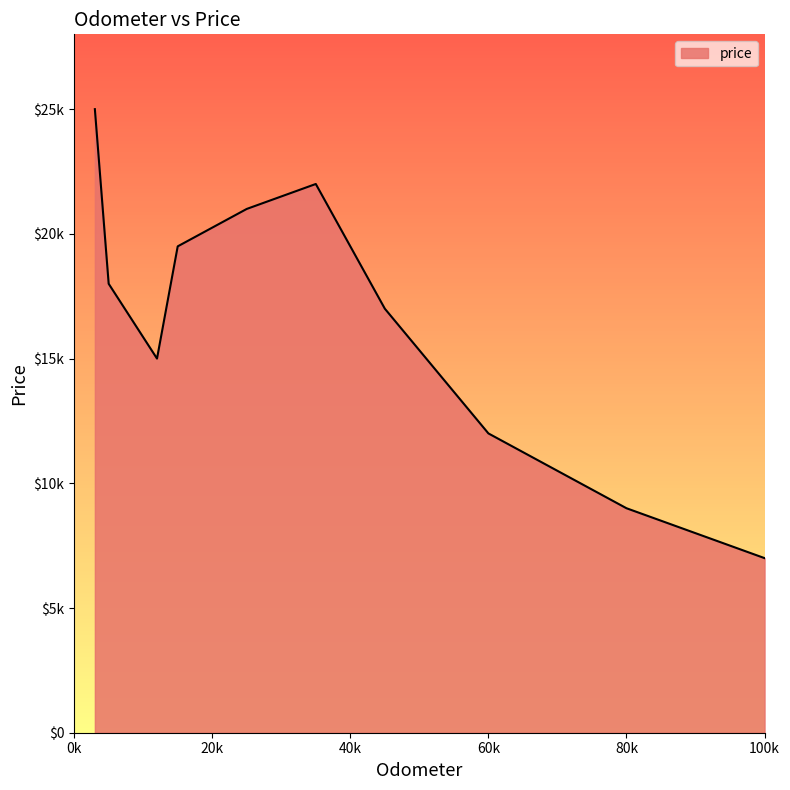

Which category has the highest value across all series?

3000